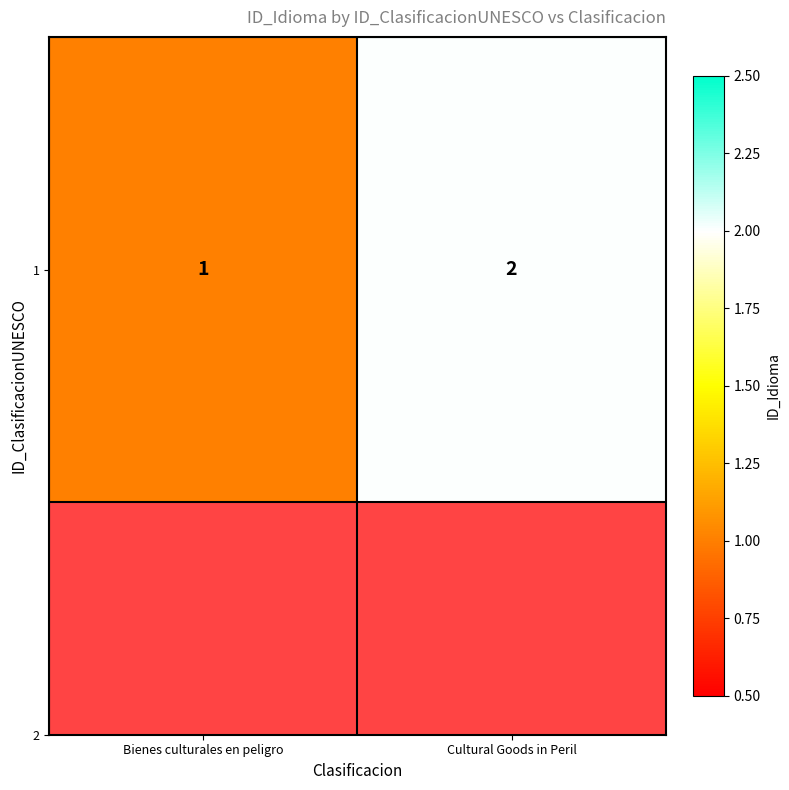

What is the ratio of the value at Bienes culturales en peligro to the value at Cultural Goods in Peril?

0.5